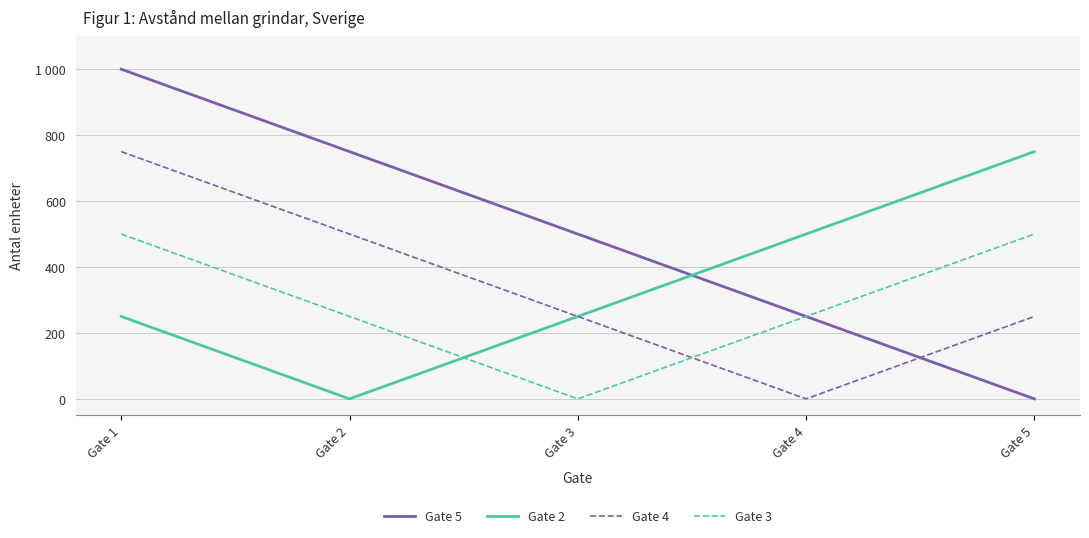

What is the sum of the Gate 5 values at Gate 3 and Gate 4?

750